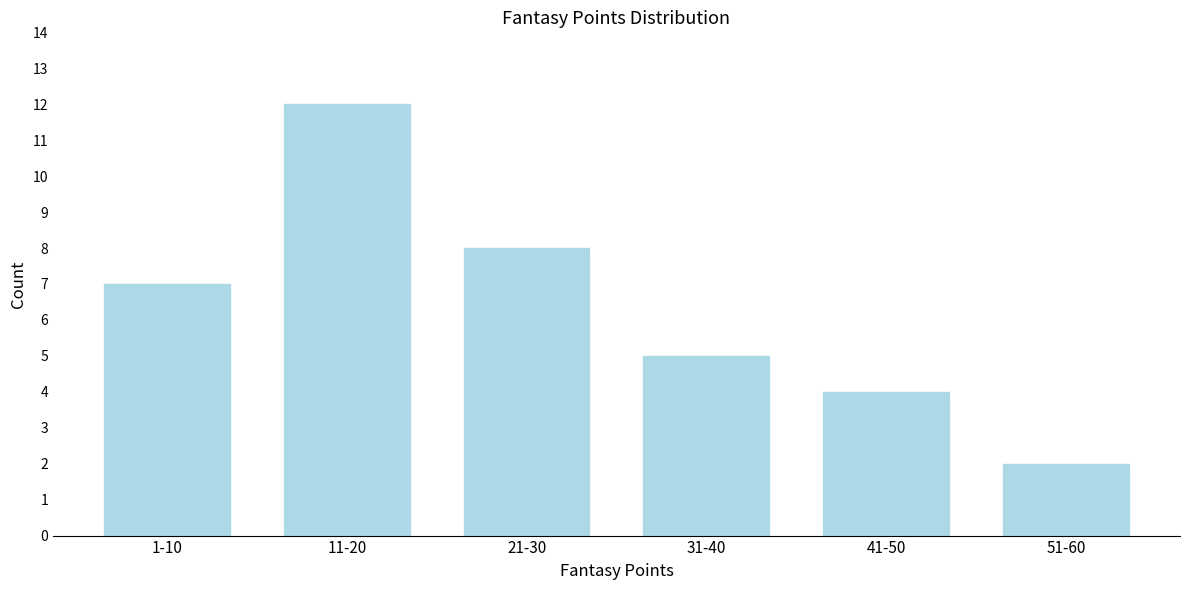

Reading left to right, list all the values displayed in this chart.

7	12	8	5	4	2